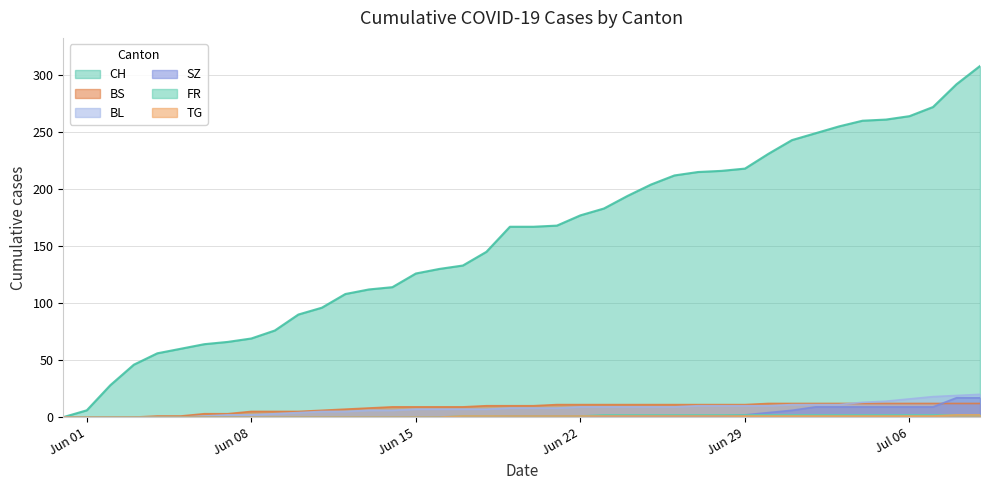

What is the greatest value displayed?

308